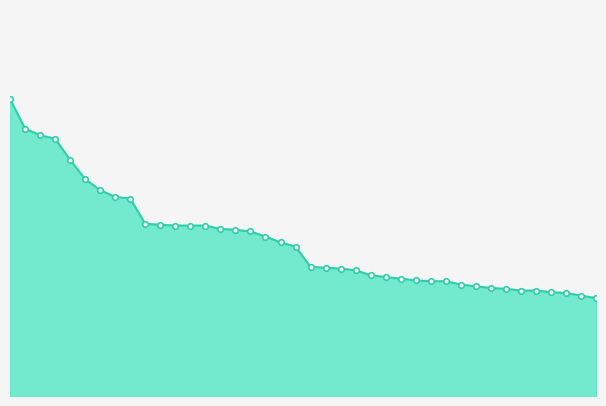

What is the maximum value shown in the chart?

3.5